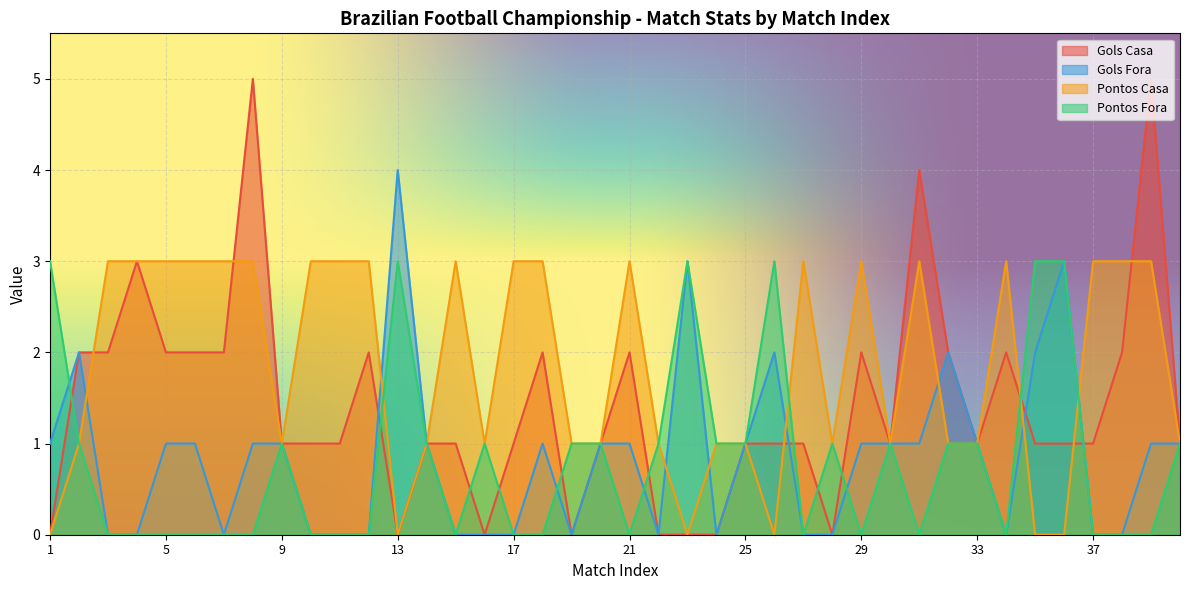

Reading left to right, what are all the values shown in this chart?

Gols Casa: 1=0	2=2	3=2	4=3	5=2	6=2	7=2	8=5	9=1	10=1	11=1	12=2	13=0	14=1	15=1	16=0	17=1	18=2	19=0	20=1	21=2	22=0	23=0	24=0	25=1	26=1	27=1	28=0	29=2	30=1	31=4	32=2	33=1	34=2	35=1	36=1	37=1	38=2	39=5	40=1
Gols Fora: 1=1	2=2	3=0	4=0	5=1	6=1	7=0	8=1	9=1	10=0	11=0	12=0	13=4	14=1	15=0	16=0	17=0	18=1	19=0	20=1	21=1	22=0	23=3	24=0	25=1	26=2	27=0	28=0	29=1	30=1	31=1	32=2	33=1	34=0	35=2	36=3	37=0	38=0	39=1	40=1
Pontos Casa: 1=0	2=1	3=3	4=3	5=3	6=3	7=3	8=3	9=1	10=3	11=3	12=3	13=0	14=1	15=3	16=1	17=3	18=3	19=1	20=1	21=3	22=1	23=0	24=1	25=1	26=0	27=3	28=1	29=3	30=1	31=3	32=1	33=1	34=3	35=0	36=0	37=3	38=3	39=3	40=1
Pontos Fora: 1=3	2=1	3=0	4=0	5=0	6=0	7=0	8=0	9=1	10=0	11=0	12=0	13=3	14=1	15=0	16=1	17=0	18=0	19=1	20=1	21=0	22=1	23=3	24=1	25=1	26=3	27=0	28=1	29=0	30=1	31=0	32=1	33=1	34=0	35=3	36=3	37=0	38=0	39=0	40=1